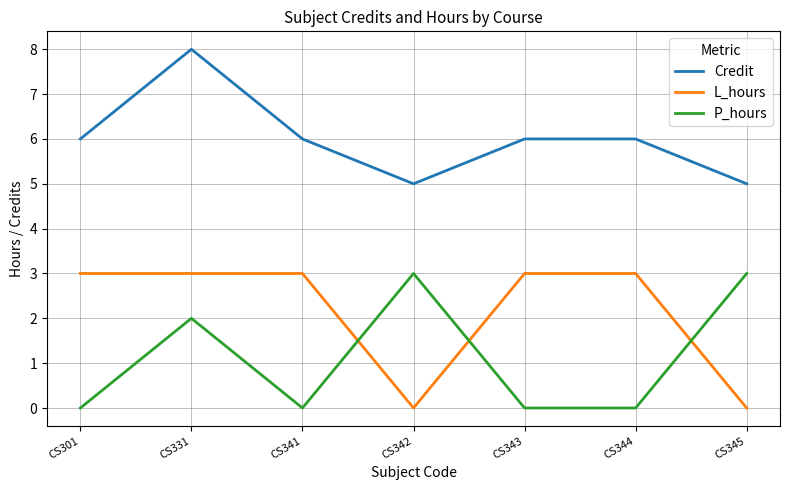

At CS331, list the series in order from smallest to largest.

P_hours, L_hours, Credit